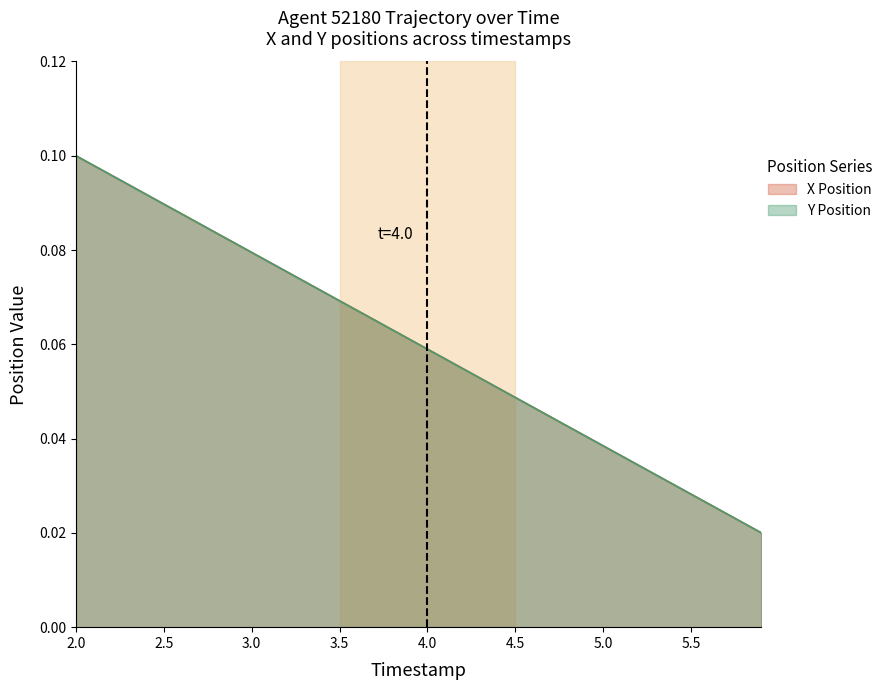

Which category has the highest value across all series?

2.0